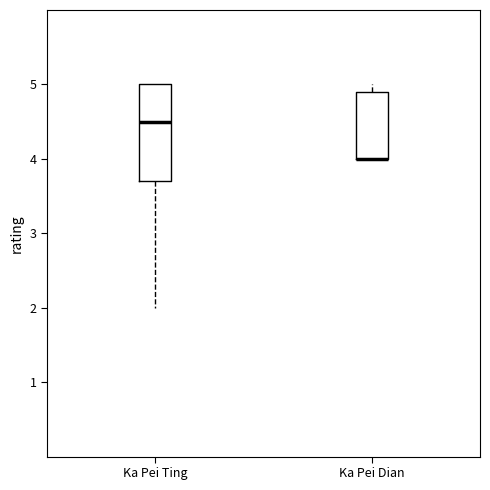

Reading left to right, read every box against the y-axis: the position of its median line, the range the box covers, and the ends of its whiskers. The values are not printed on the chart, so give them approximately, as read against the axis.

Ka Pei Ting: median 4.5, box 3.7 to 5.0, whiskers 2.0 to 5.0
Ka Pei Dian: median 4.0 (drawn on the box's lower edge), box 4.0 to 4.9, whiskers 4.0 to 5.0